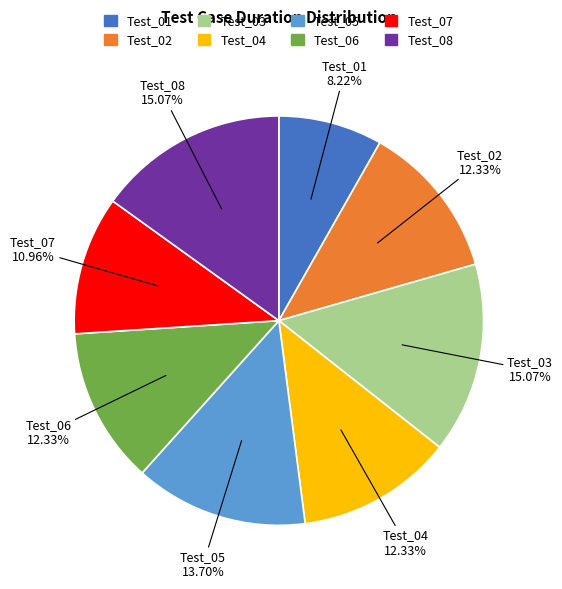

What percentage is the Test_03 slice, to the nearest percent?

15%